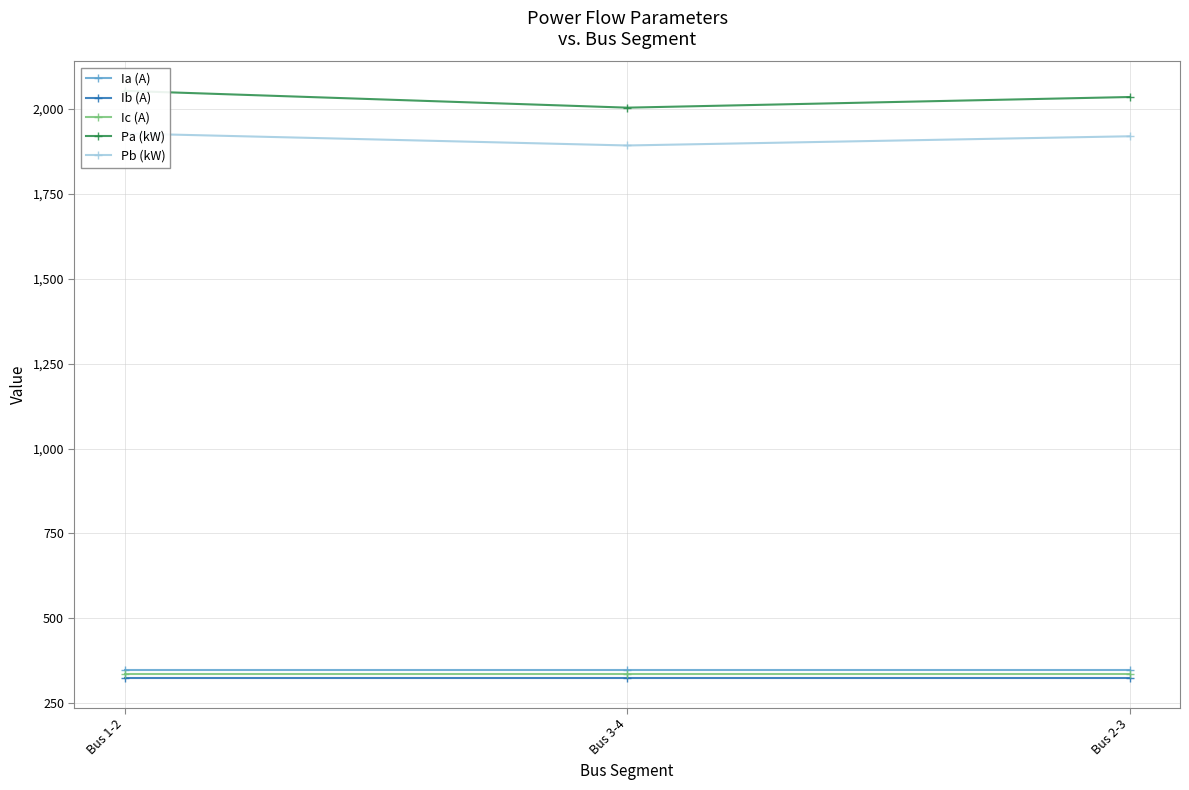

At which label does Ic (A) reach its peak?

Bus 1-2